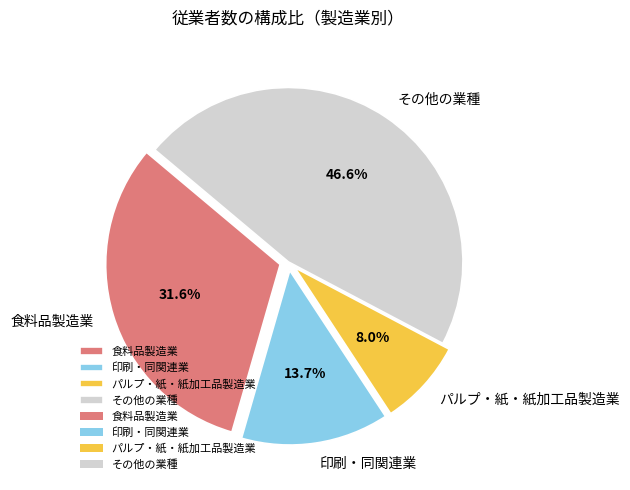

Which category has the smallest portion of the pie?

パルプ・紙・紙加工品製造業